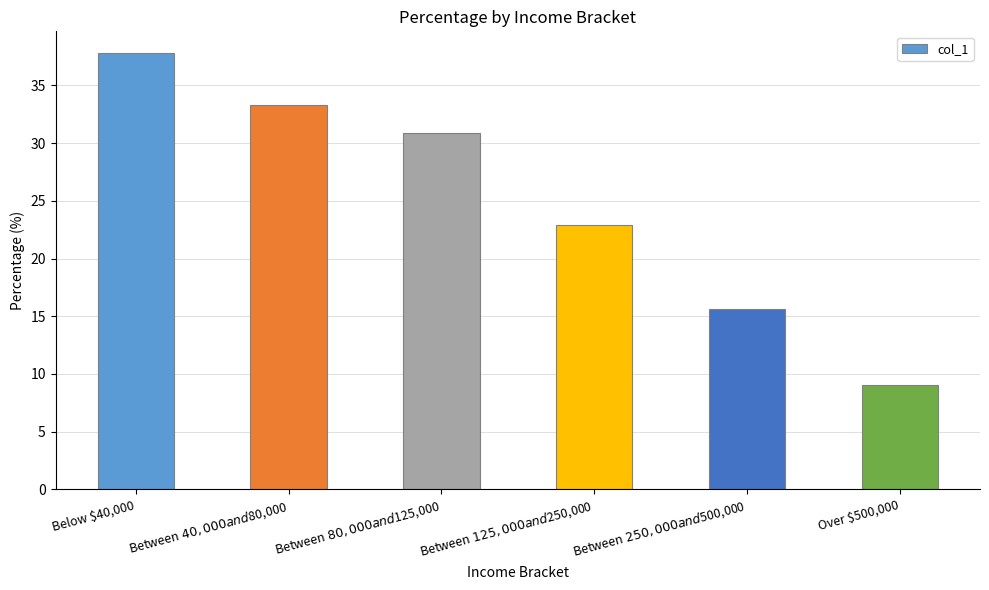

The chart shows a value of 21.6 at Below $40,000. True or false?

False